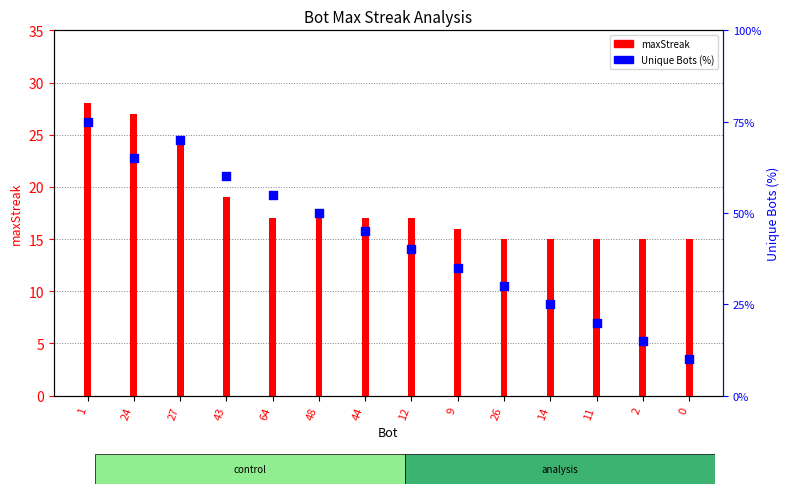

What is the total value across all series at 24?

92